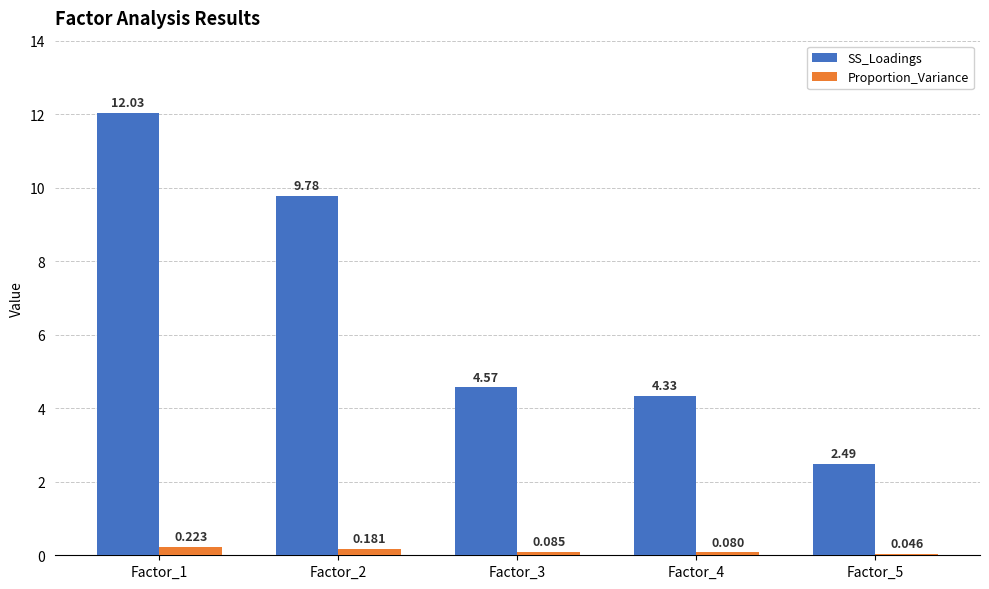

Which category has the lowest value in the Proportion_Variance series?

Factor_5